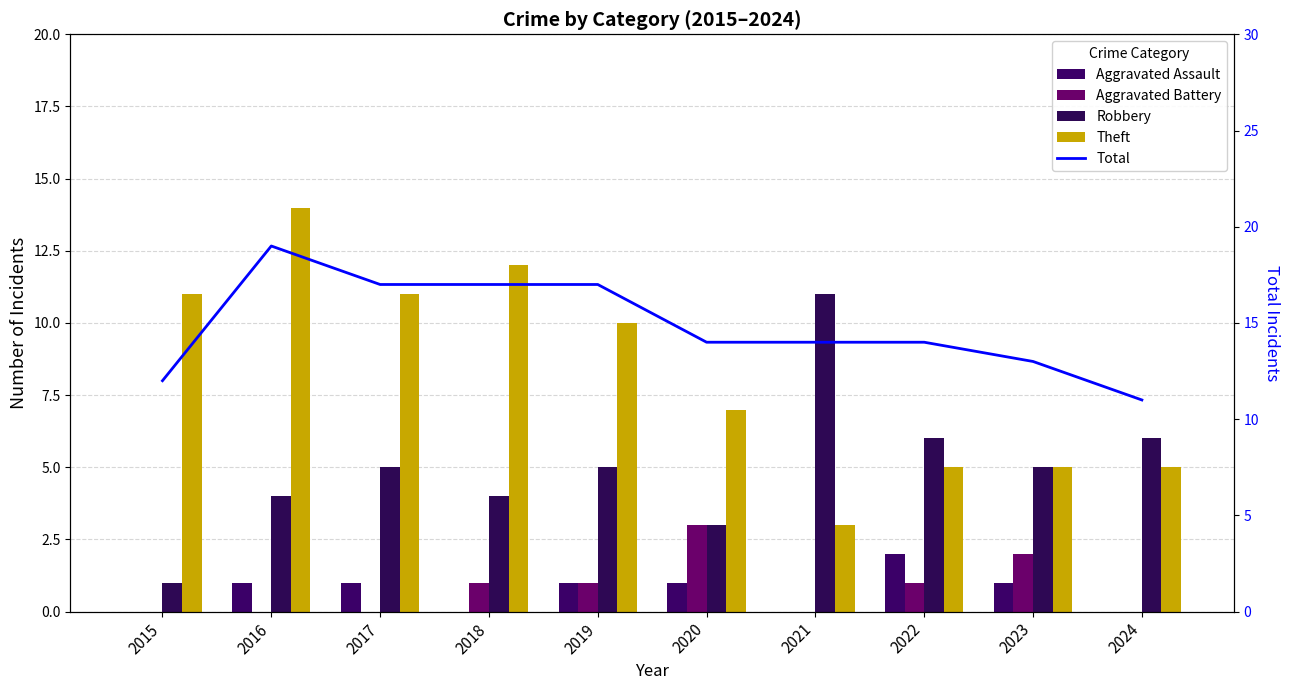

The value of Total at 2018 is 17. True or false?

True